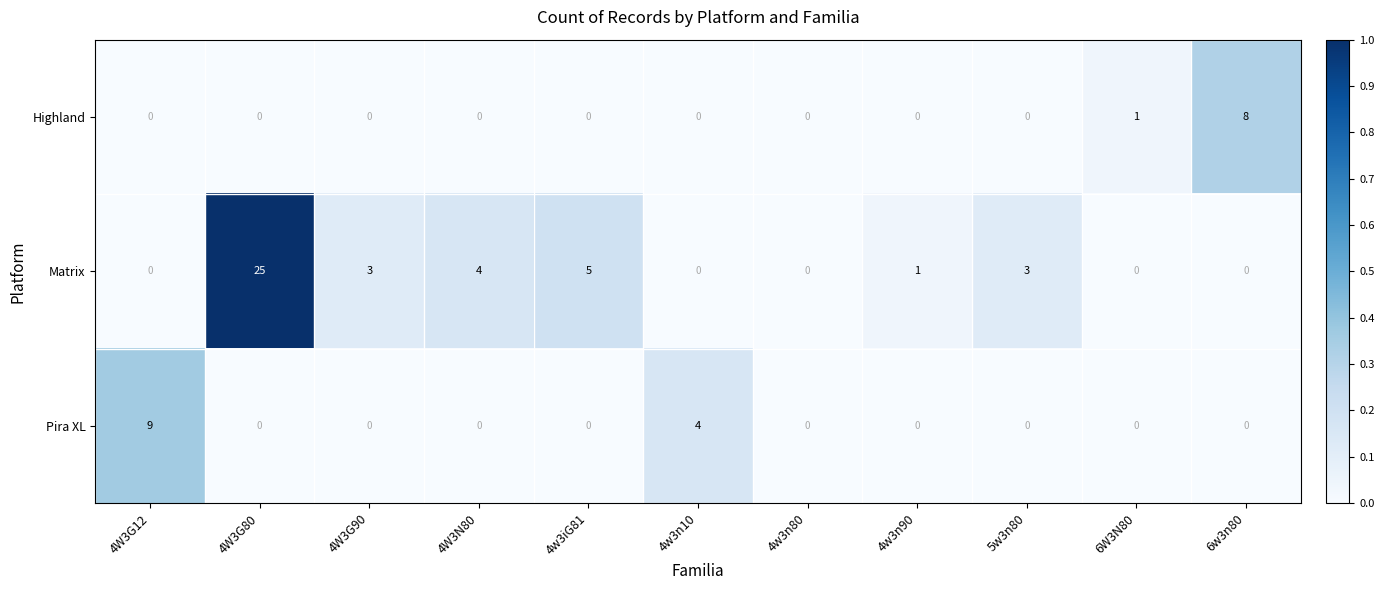

Count the number of categories in the chart.

11